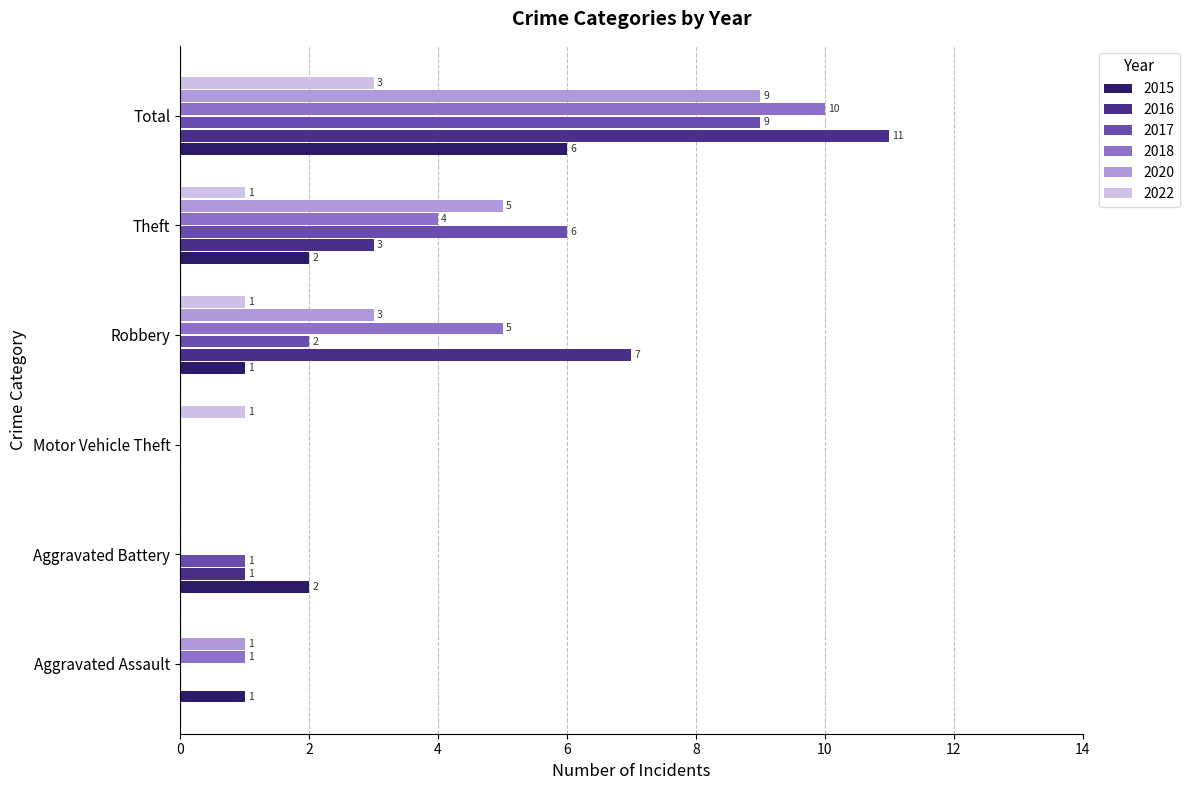

Read the 2020 value at Robbery.

3